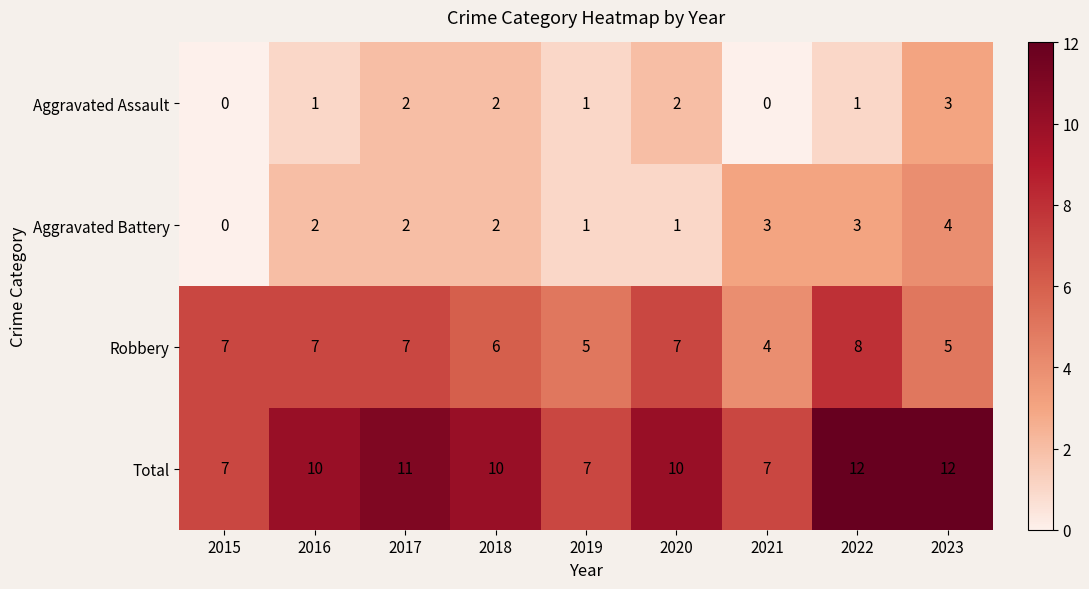

The Total series shows 6 at 2023. True or false?

False